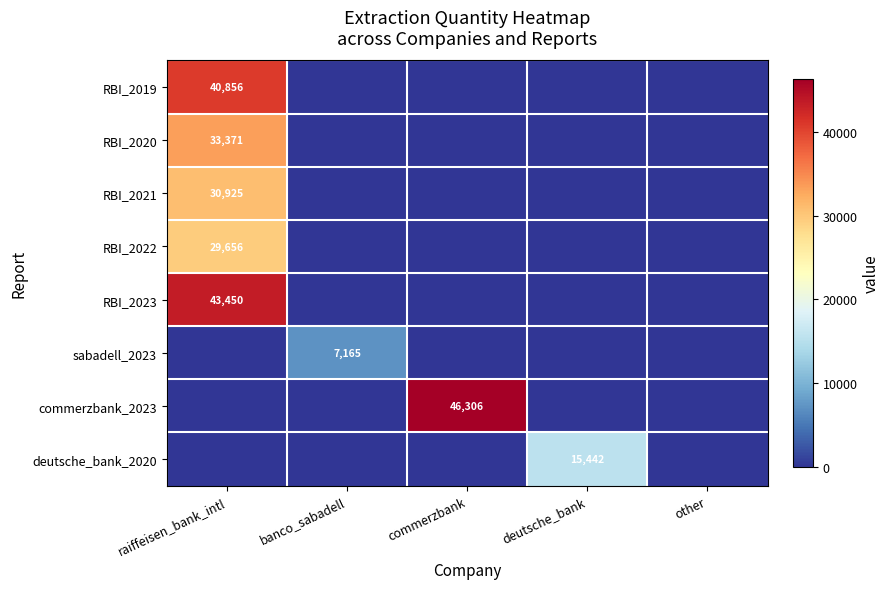

Is it true that RBI_2020 equals 15572 at raiffeisen_bank_intl?

False